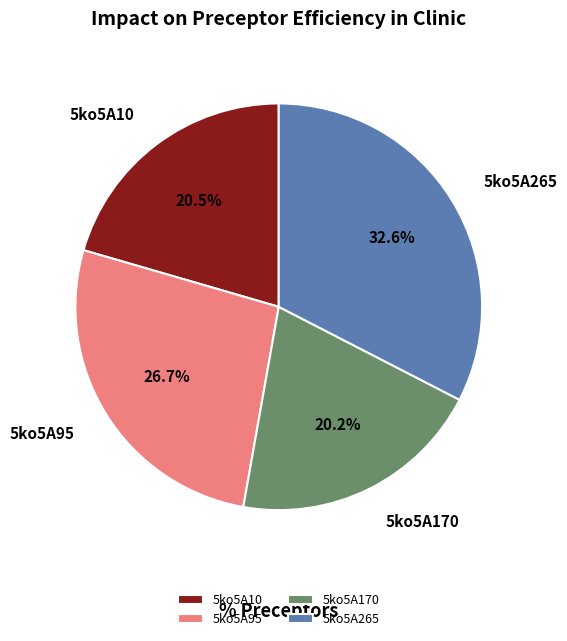

What portion of the pie excludes 5ko5A170?

79.8%